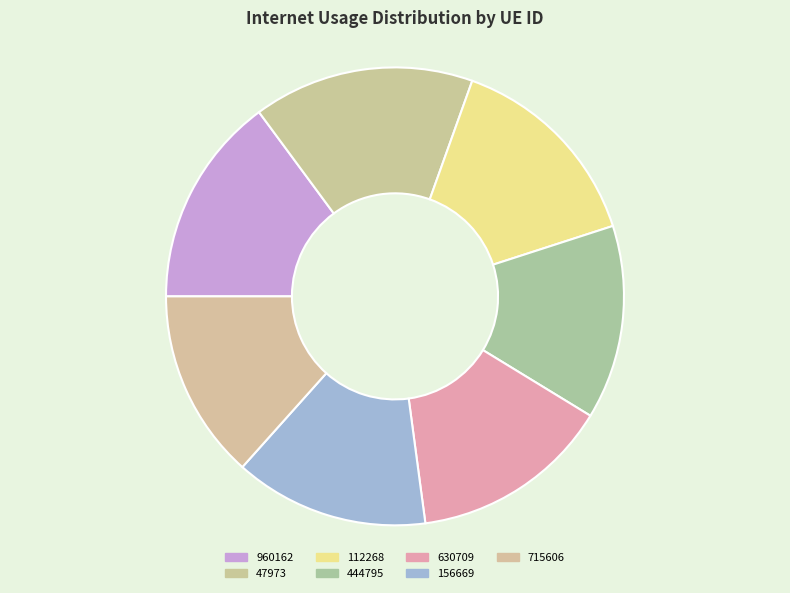

Which slice is the smallest?

715606